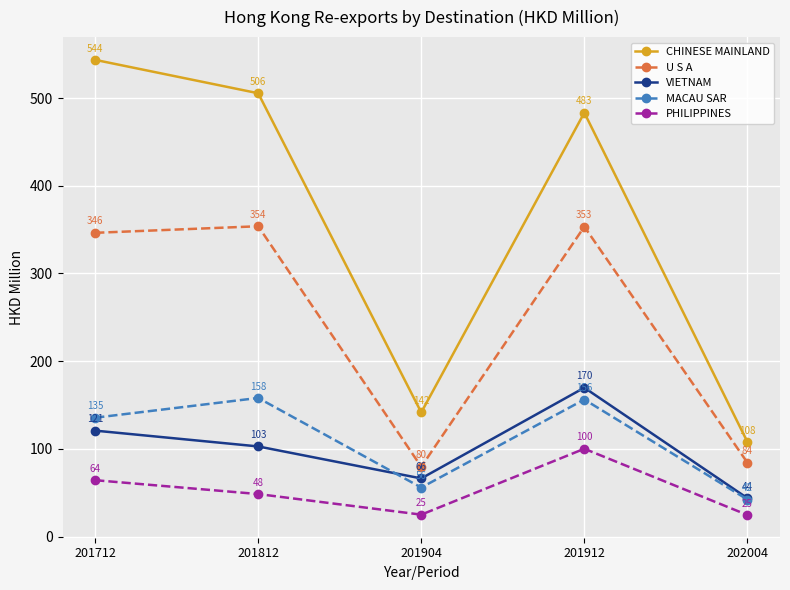

Is it true that VIETNAM equals 66.3 at 201904?

True